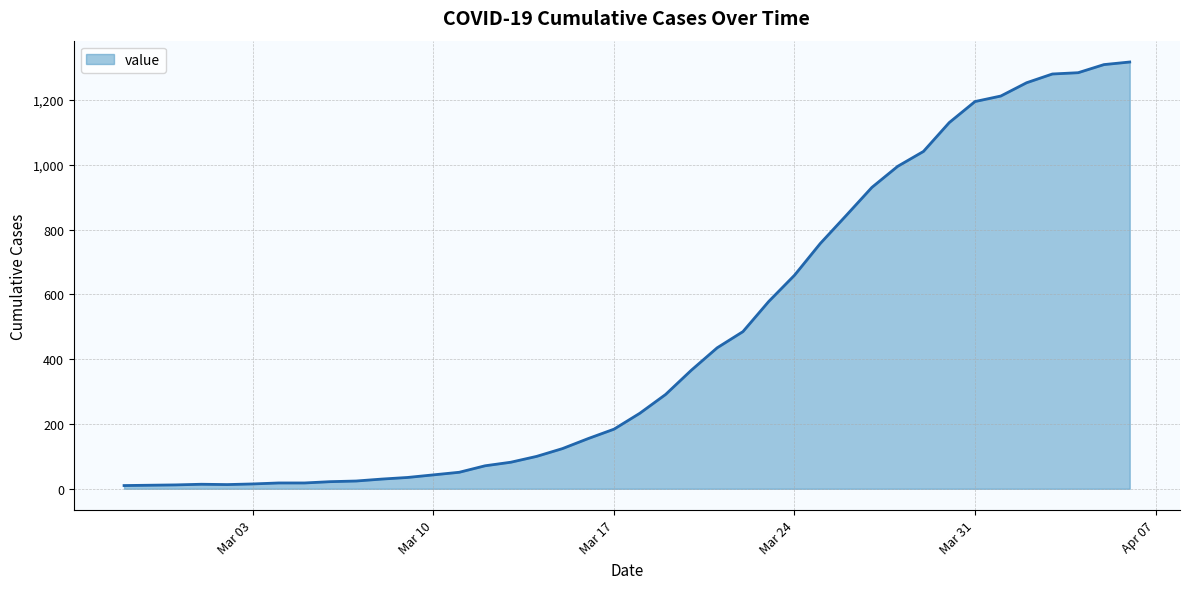

What is the difference between the second highest and second lowest values?

1298